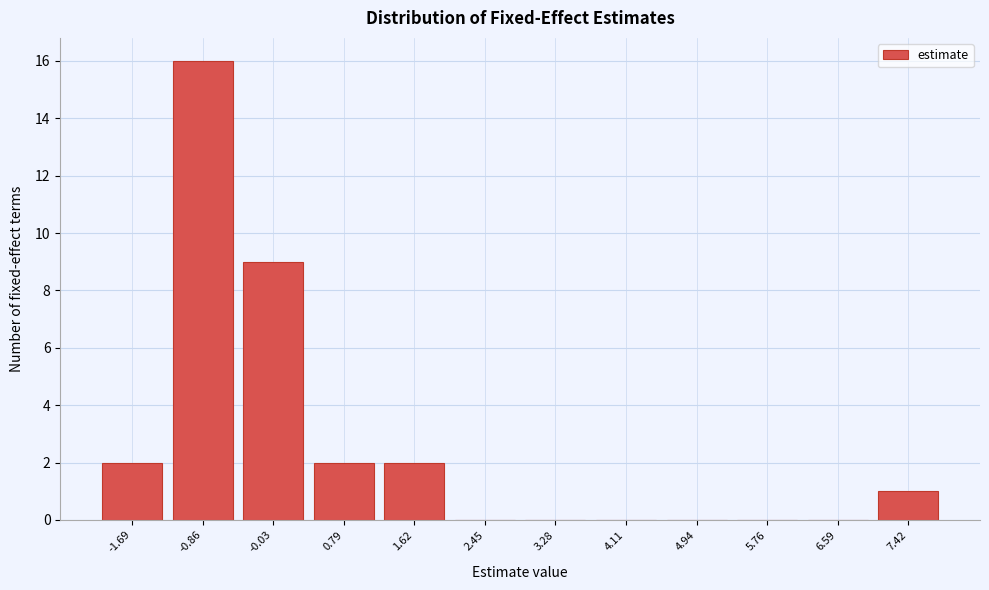

Reading right to left, what are all the values shown in this chart?

7.42=1	6.59=0	5.76=0	4.94=0	4.11=0	3.28=0	2.45=0	1.62=2	0.79=2	-0.03=9	-0.86=16	-1.69=2